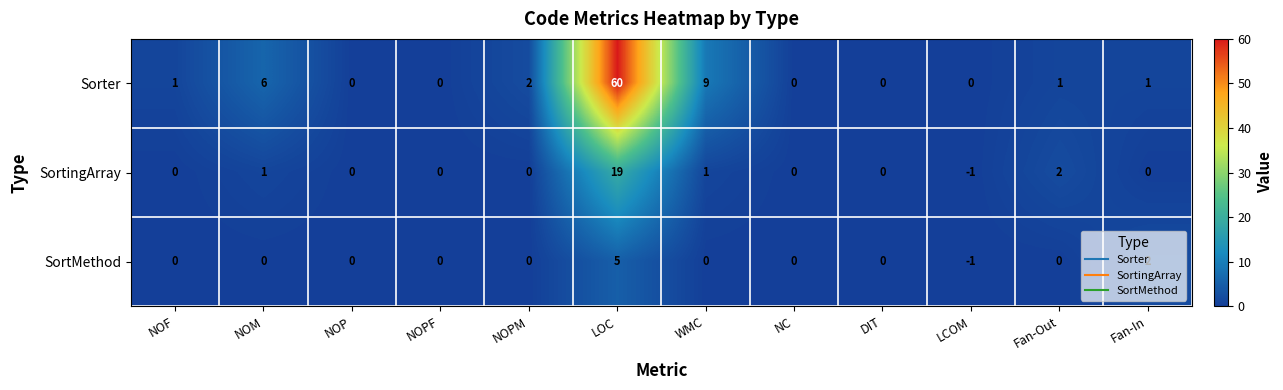

Which series changed the most between NOF and NC?

Sorter